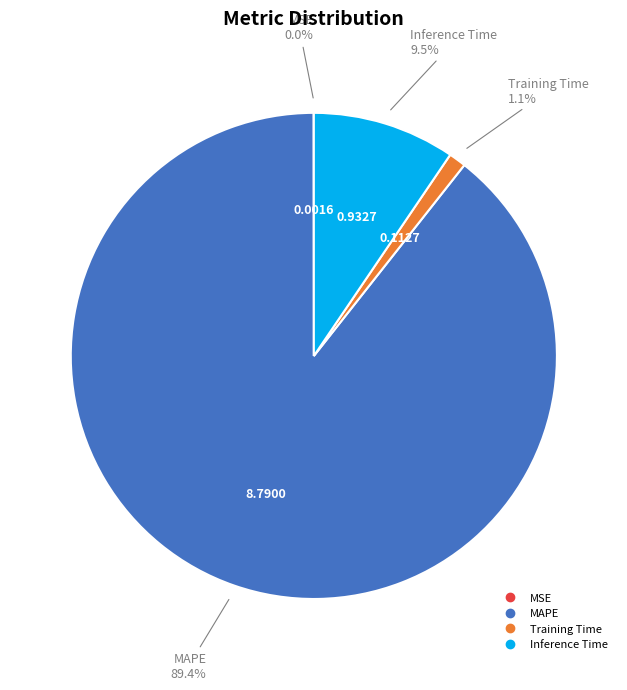

Does Training Time account for over 50% of the chart?

No